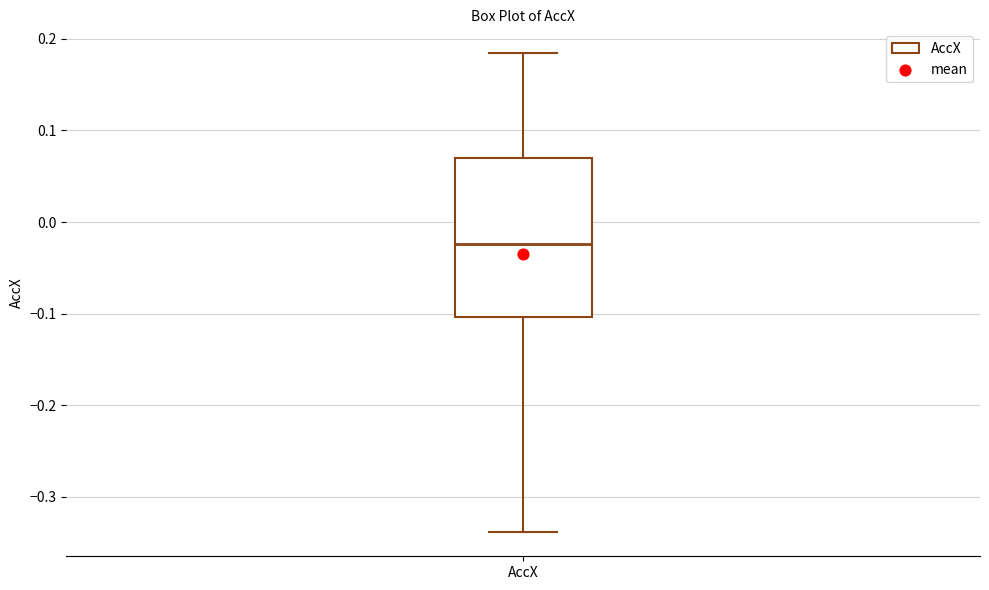

Where is the upper edge of the box for AccX on the y-axis? The values are not printed on the chart, so give them approximately, as read against the axis.

0.07